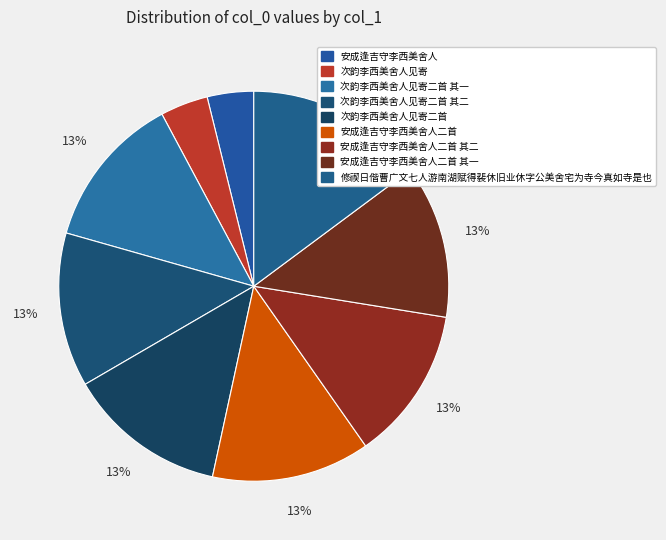

Combined, do 修禊日偕曹广文七人游南湖赋得裴休旧业休字公美舍宅为寺今真如寺是也 and 次韵李西美舍人见寄二首 其一 account for over 50%?

No